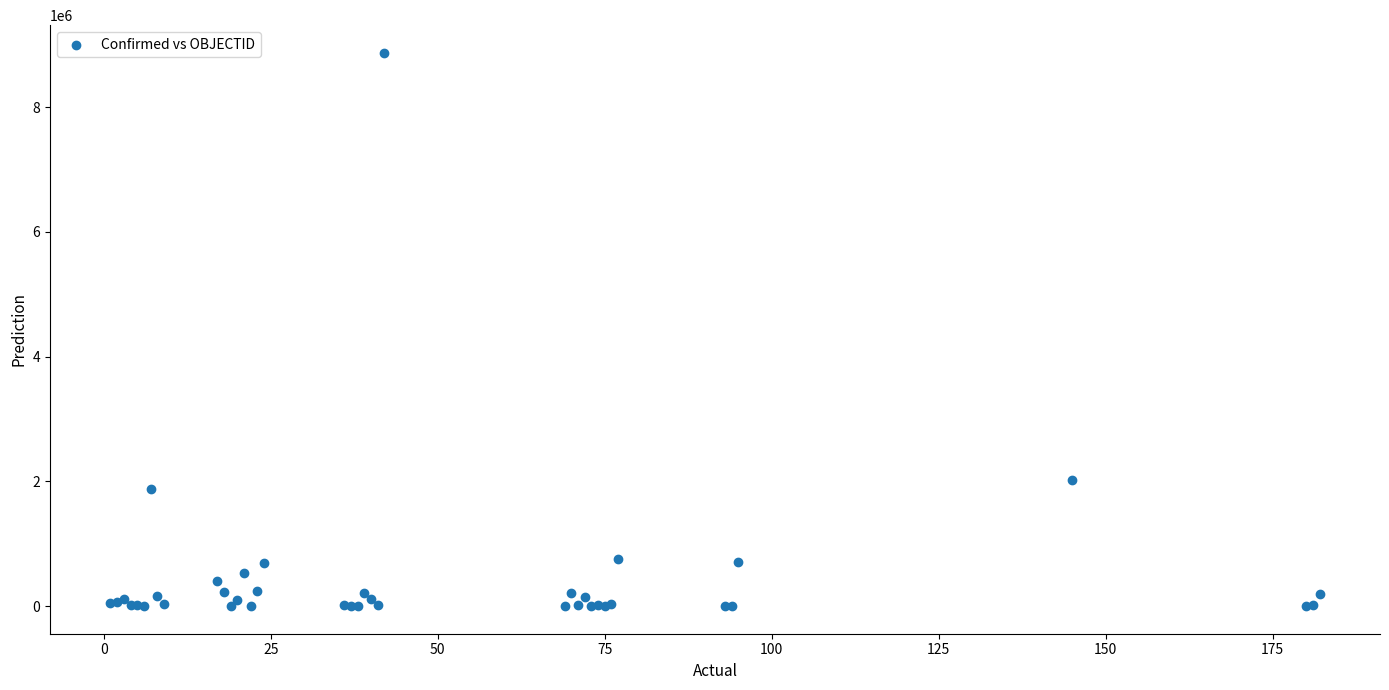

What Y value in the scatter plot is closest to 4435784?

2027746